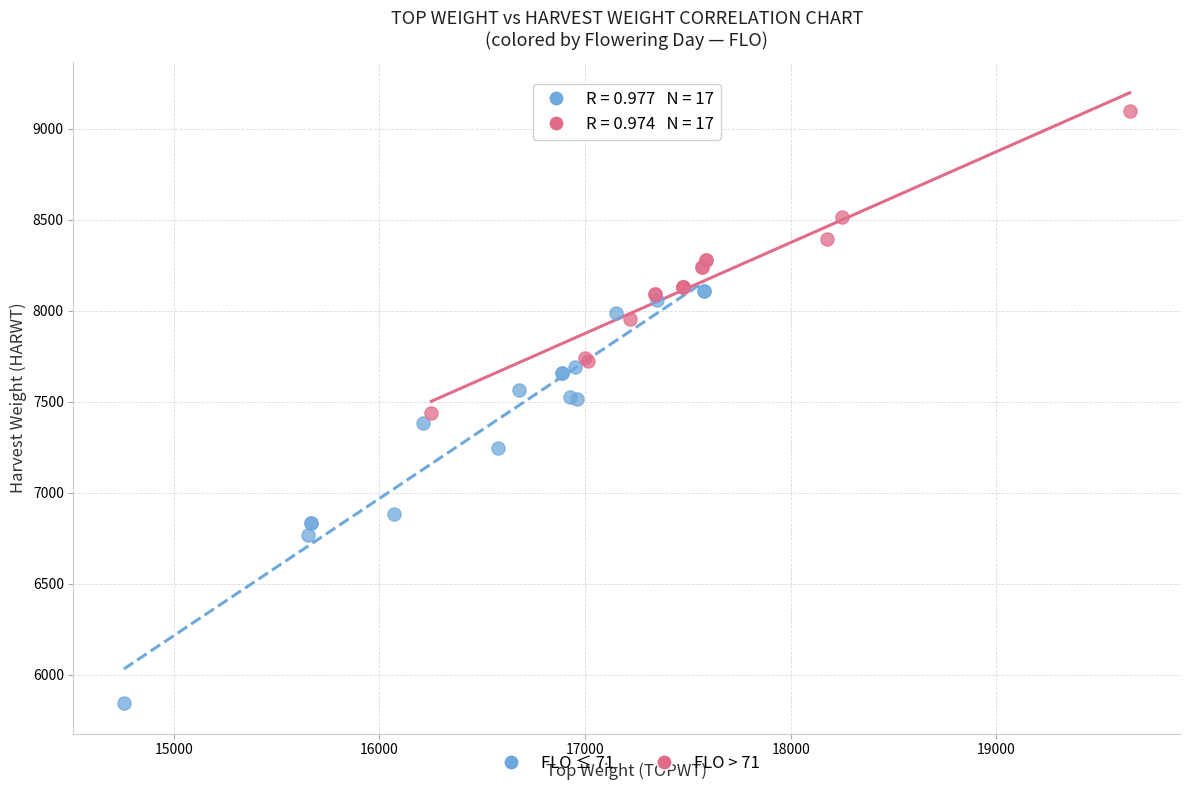

Which series has the largest Y range (max minus min)?

FLO ≤ 71